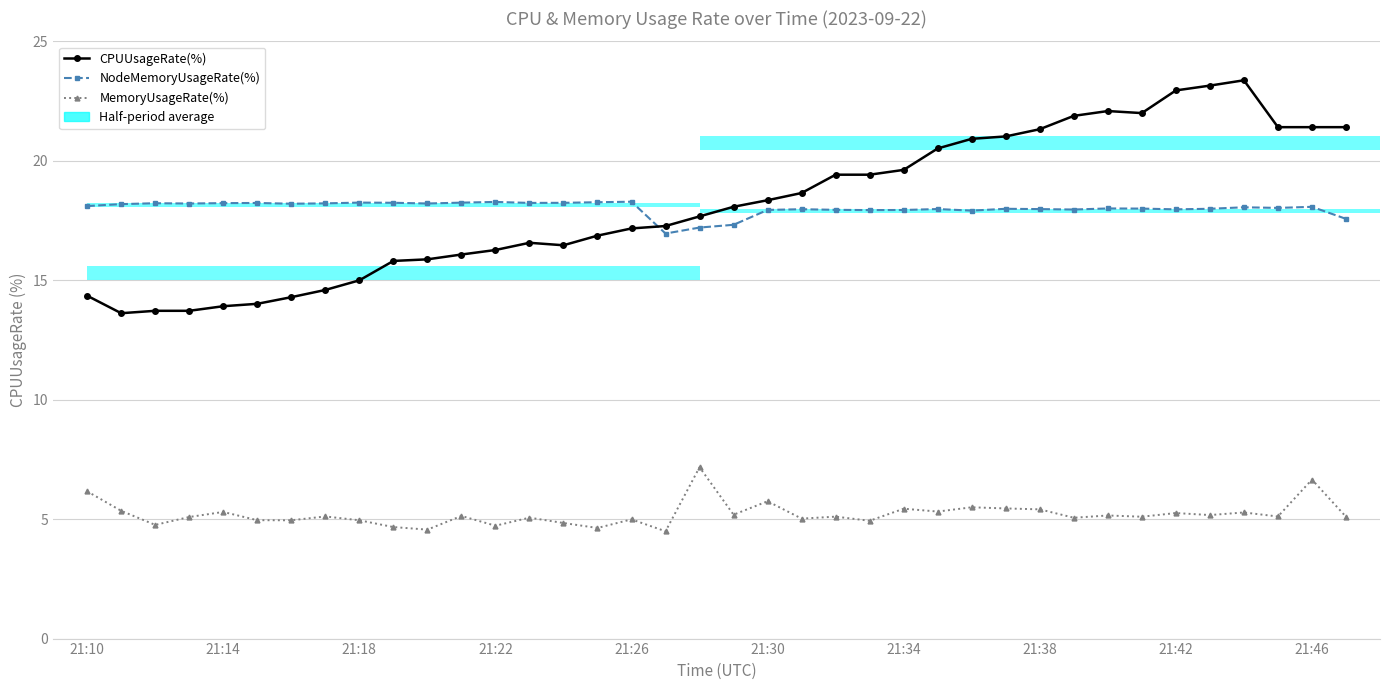

How many data points in CPUUsageRate(%) are above 18?

19